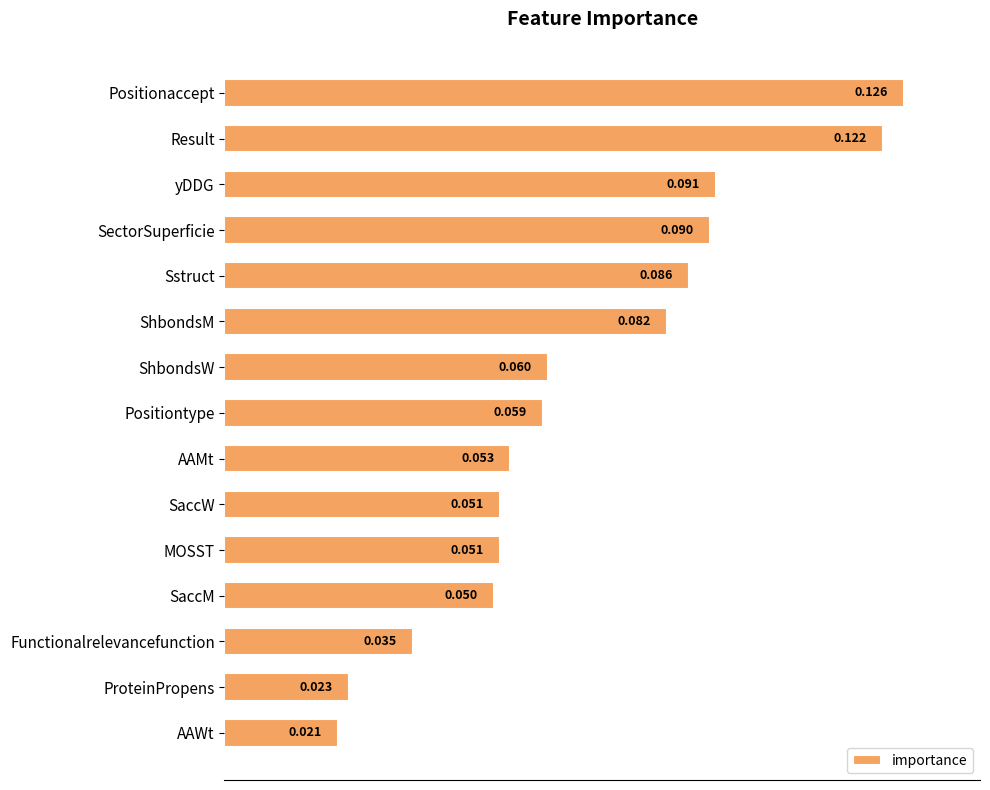

What is the label of the 10th bar from the top?

SaccW